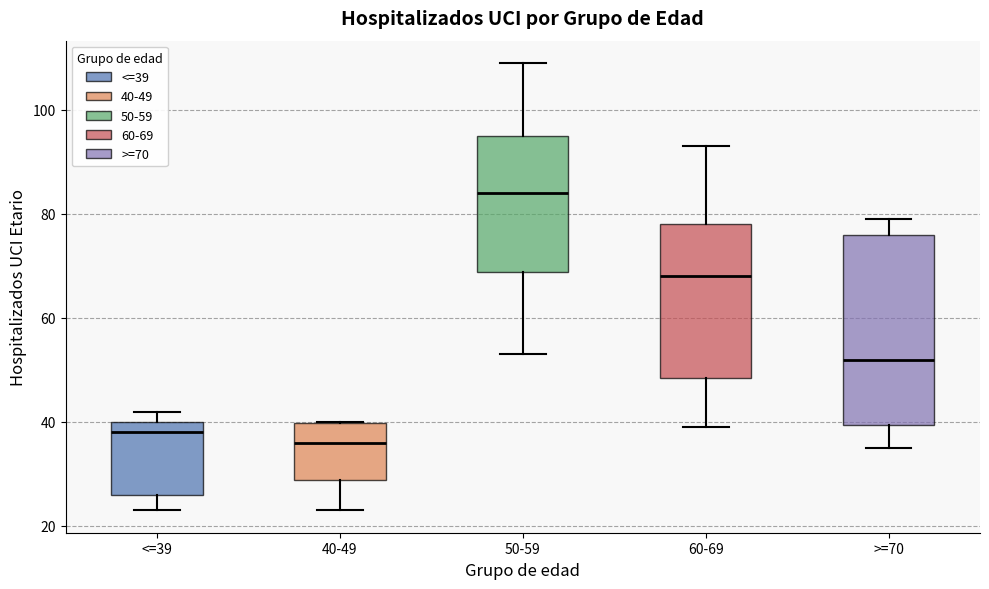

Reading left to right, transcribe this box plot: for each box, give where its median line is, the range the box spans, and where its two whiskers end, as read against the y-axis. The values are not printed on the chart, so give them approximately, as read against the axis.

<=39: median 38, box 26 to 40, whiskers 24 to 42
40-49: median 36, box 28 to 40, whiskers 24 to 40
50-59: median 84, box 68 to 96, whiskers 54 to 110
60-69: median 68, box 48 to 78, whiskers 40 to 94
>=70: median 52, box 40 to 76, whiskers 36 to 80